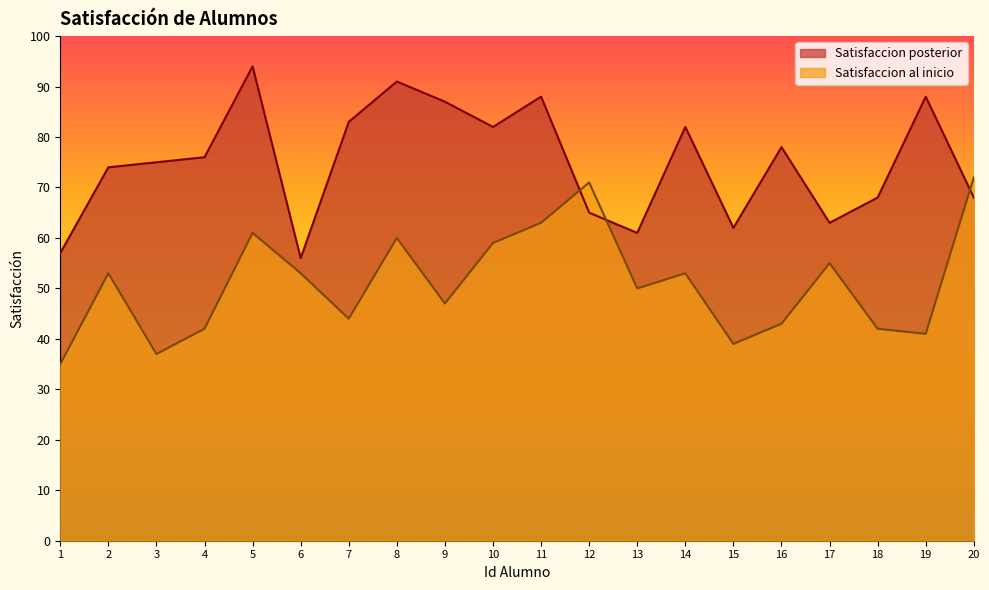

The value of Satisfaccion al inicio at 17 is 55. True or false?

True